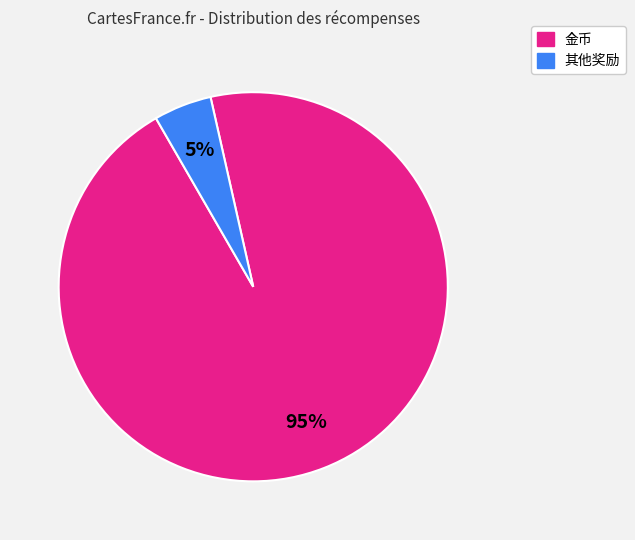

To the nearest percent, what is the average slice percentage?

50%